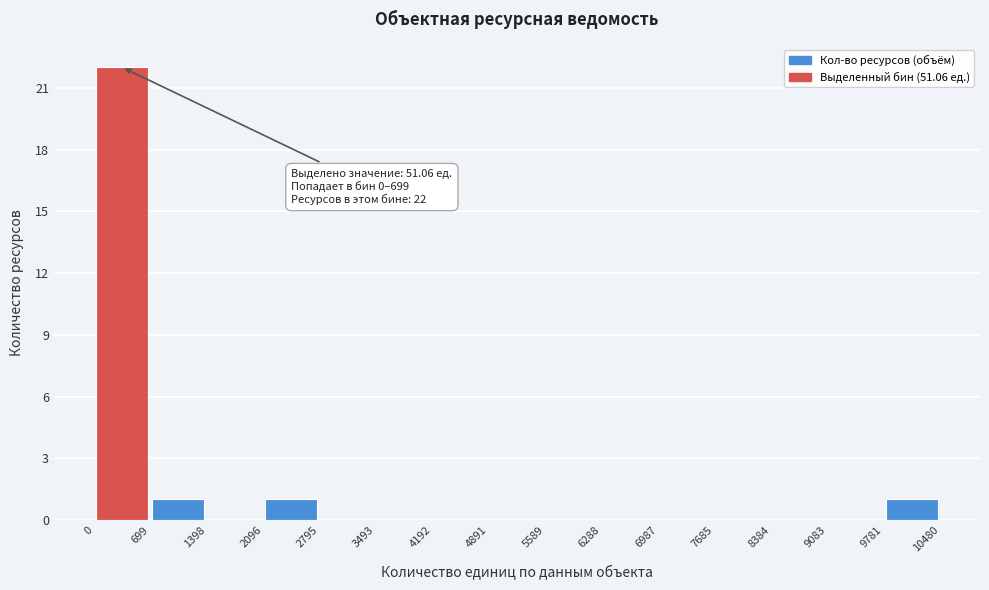

Over which range of the x-axis is the bar tallest?

0 to 699